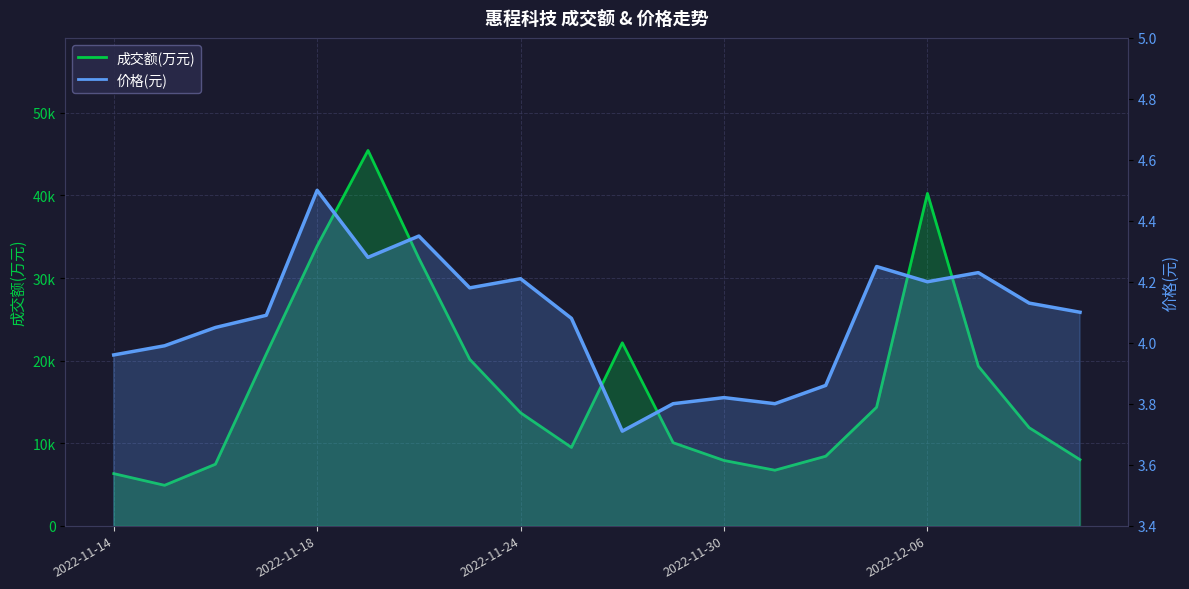

Which has a higher value, 2022-11-22 or 2022-11-17?

2022-11-22